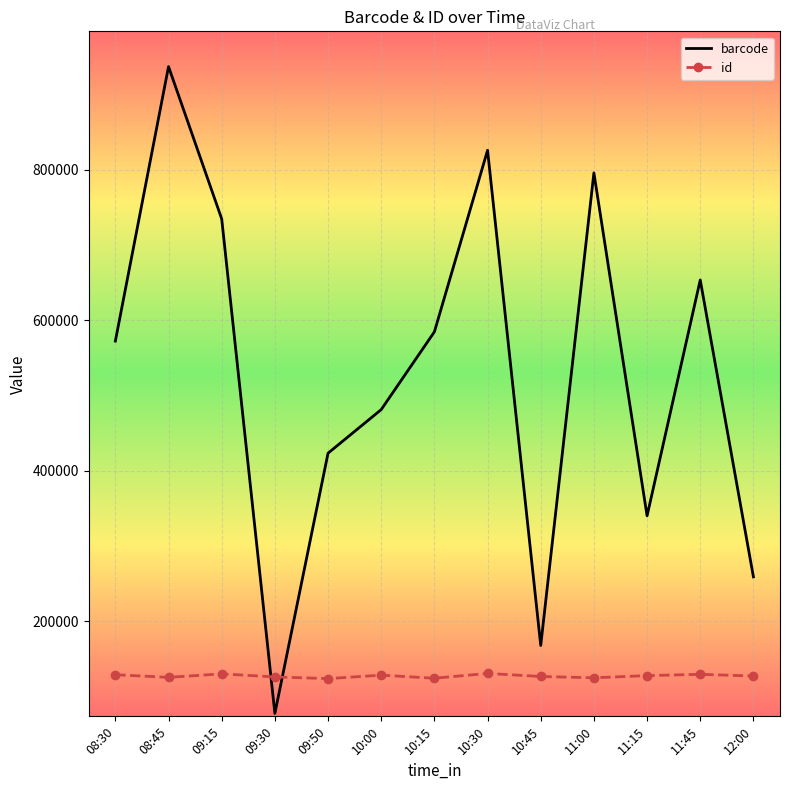

The id series shows 32639 at 12:00. True or false?

False